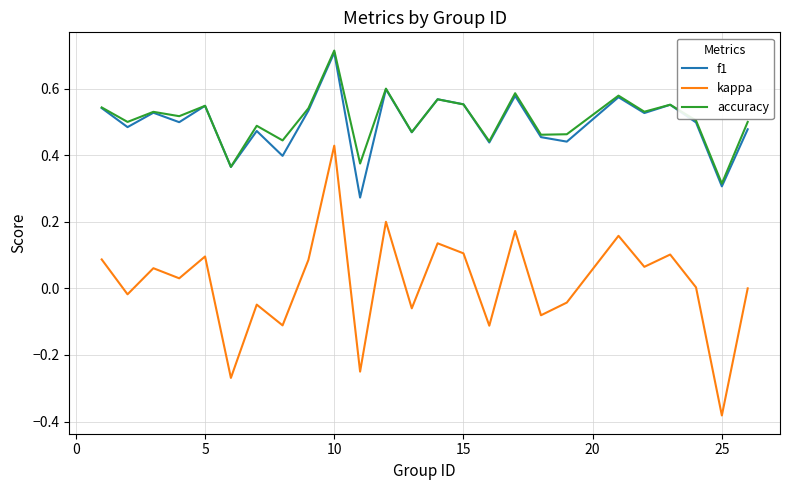

True or false: f1 and kappa cross at least once.

False